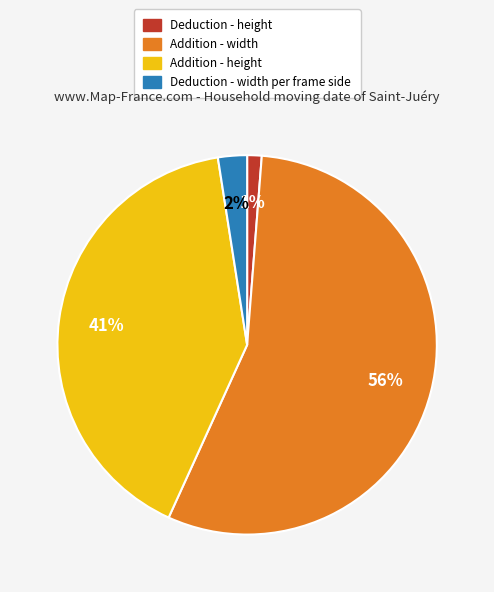

Rank the categories by value from highest to lowest.

Addition - width, Addition - height, Deduction - width per frame side, Deduction - height